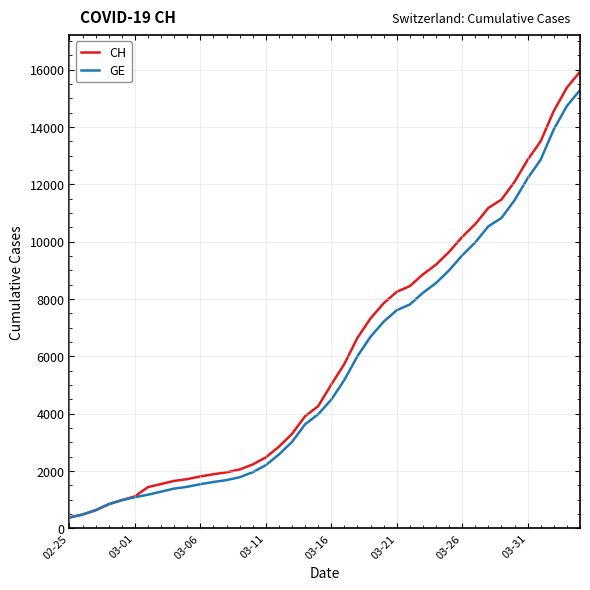

Which series has the largest total across all categories?

CH